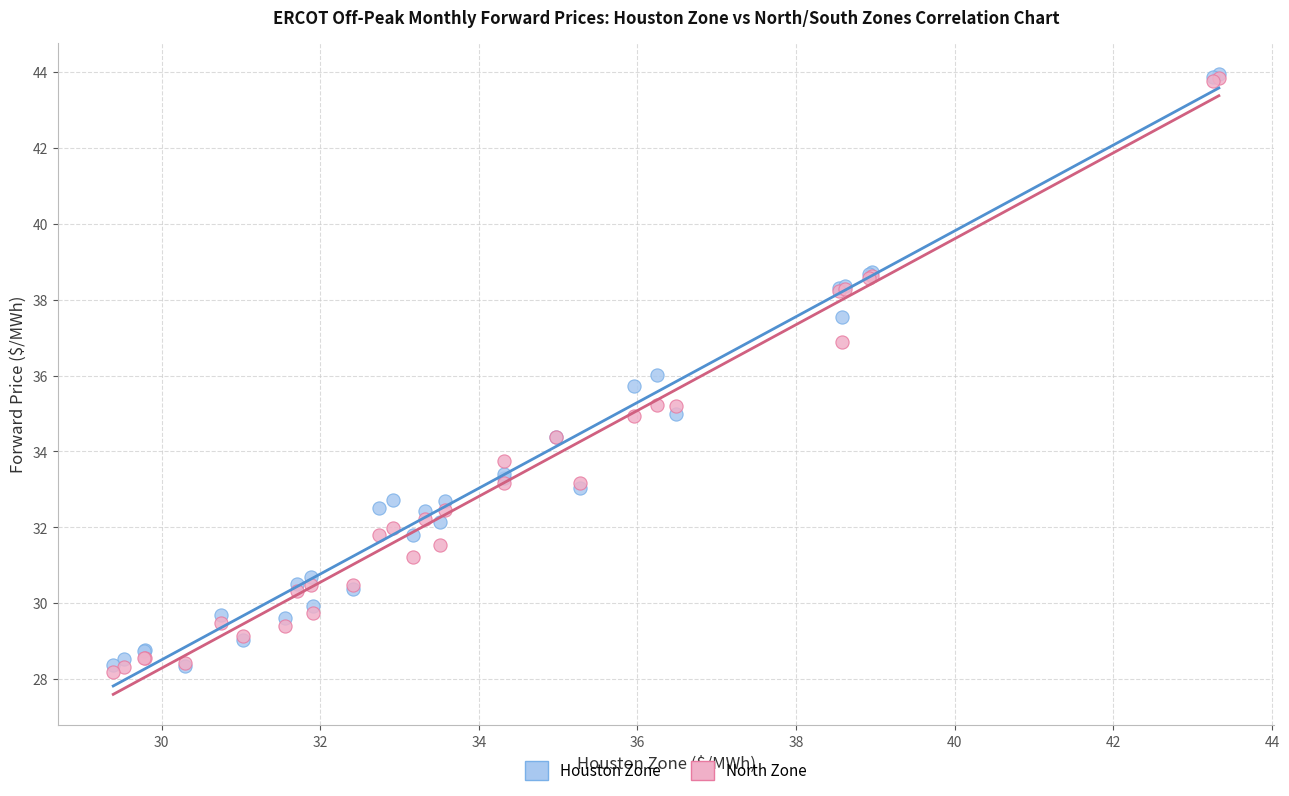

Which series reaches the minimum Y coordinate?

North Zone